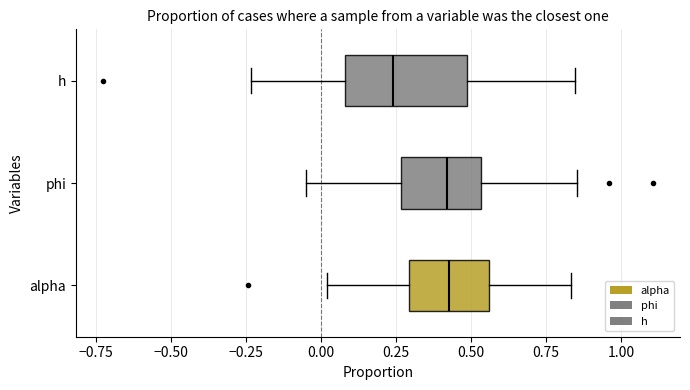

Reading bottom to top, read every box against the x-axis: the position of its median line, the range the box covers, and the ends of its whiskers. The values are not printed on the chart, so give them approximately, as read against the axis.

alpha: median 0.45, box 0.30 to 0.55, whiskers 0.00 to 0.85
phi: median 0.40, box 0.25 to 0.55, whiskers -0.05 to 0.85
h: median 0.25, box 0.10 to 0.50, whiskers -0.25 to 0.85